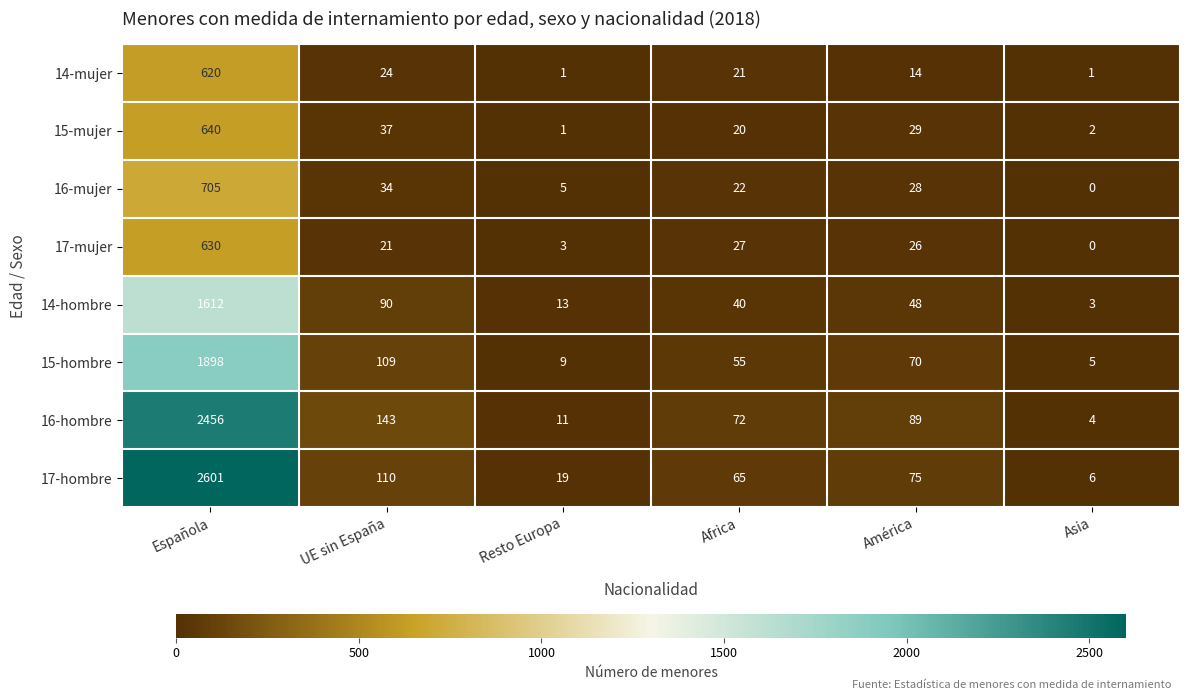

List the series in order of their peak value, highest first.

17-hombre, 16-hombre, 15-hombre, 14-hombre, 16-mujer, 15-mujer, 17-mujer, 14-mujer